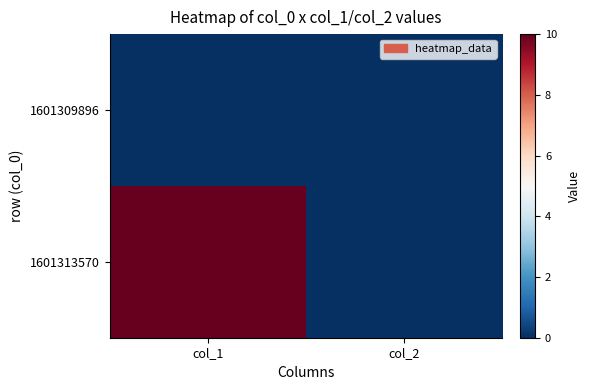

Between col_1 and col_2, which series saw the biggest shift?

1601313570